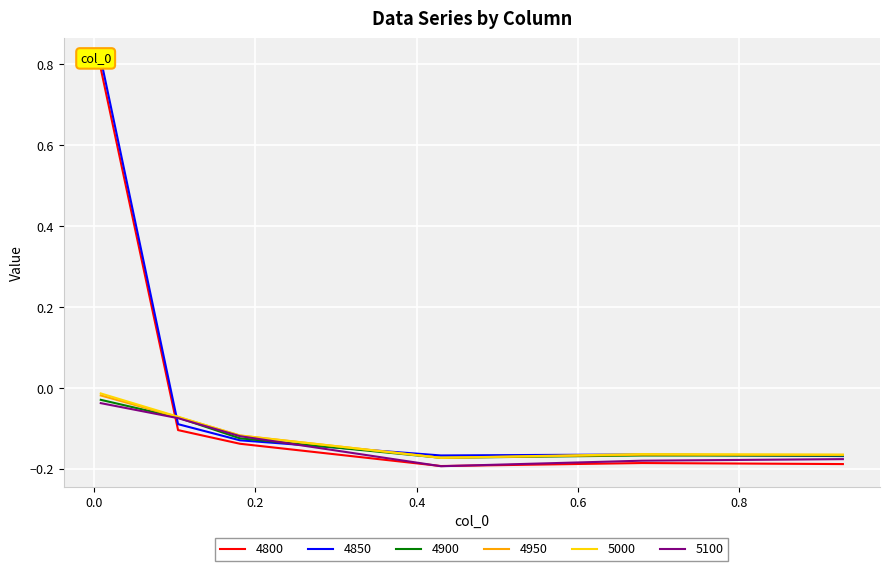

What is the difference between the maximum and minimum values in the 4900 series?

0.1